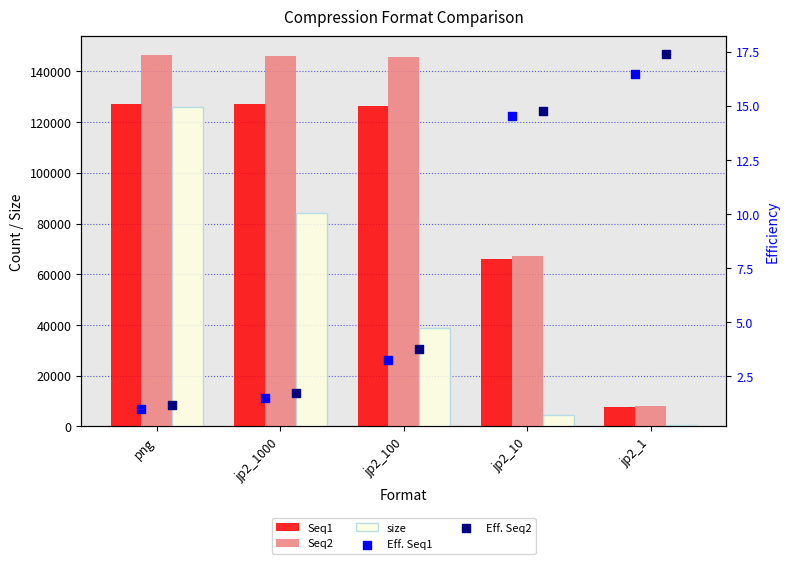

What is the total value across all series at jp2_1000?

357312.3